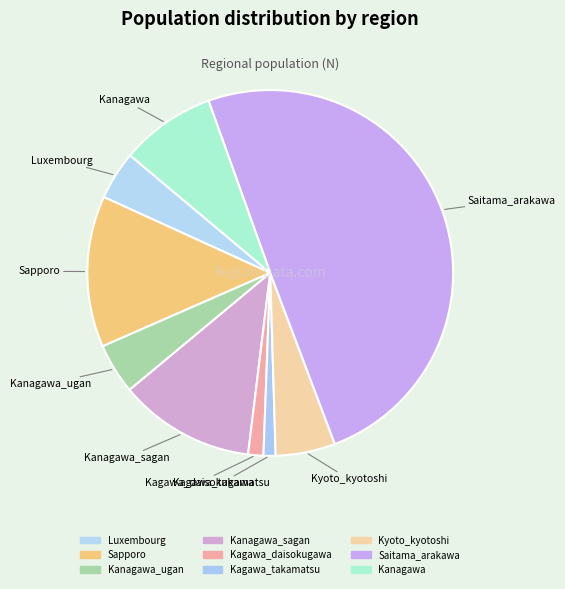

Which has a higher value, Kanagawa_ugan or Kyoto_kyotoshi?

Kyoto_kyotoshi